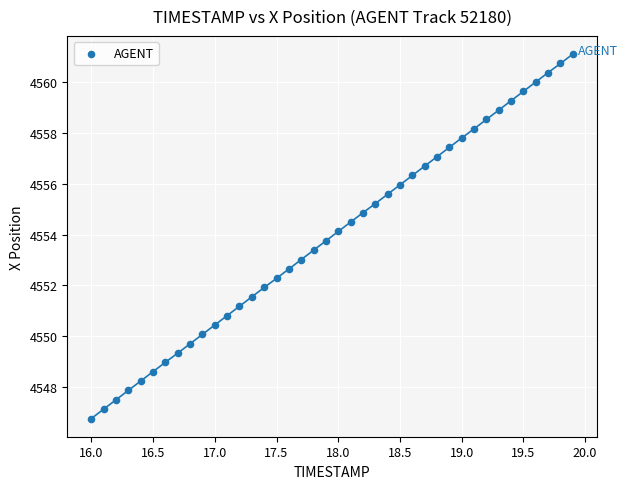

What is the range of Y values (max minus min)?

14.4